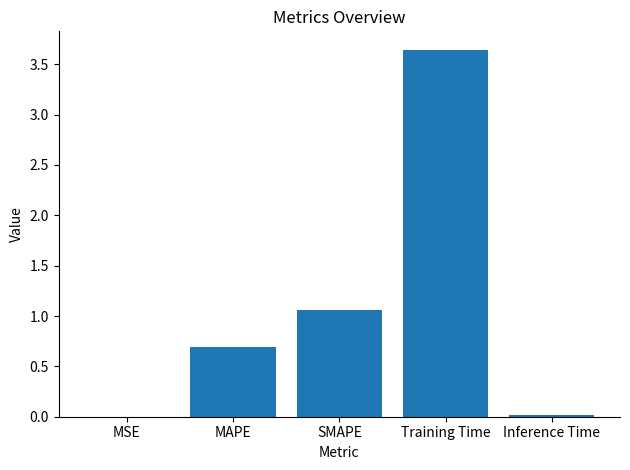

True or false: the data shows 0.2 at MAPE.

False